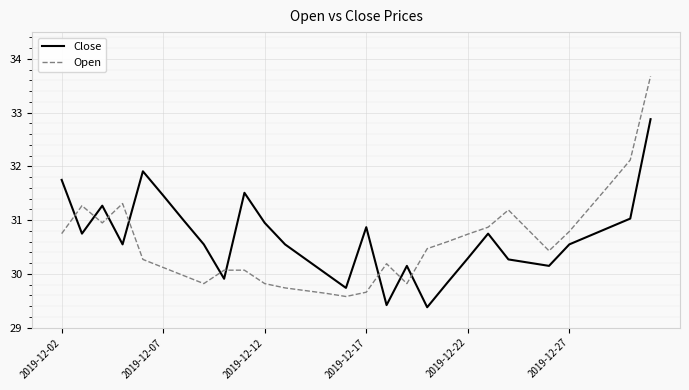

True or false: Close and Open cross at least once.

True